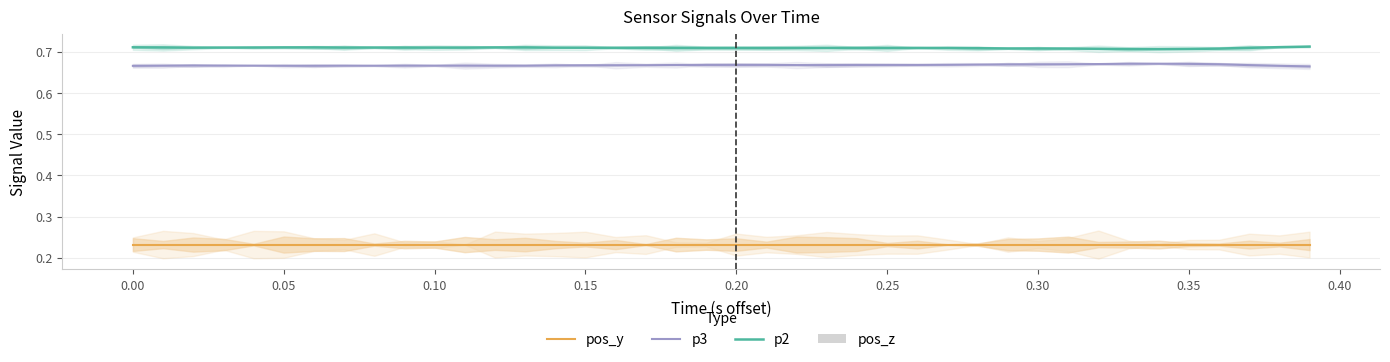

What is the highest value of the p3 series?

0.7